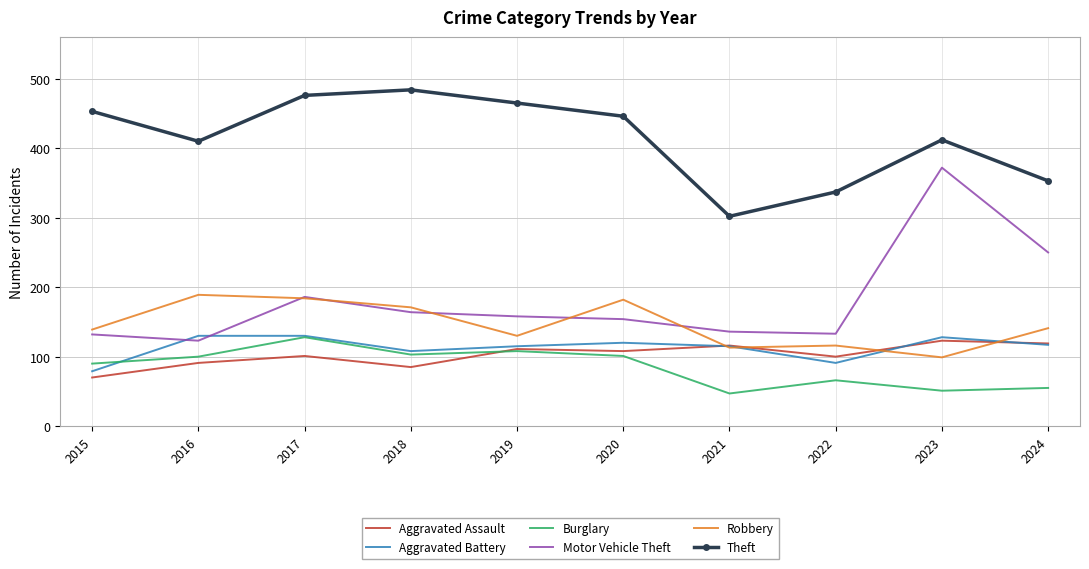

True or false: Theft has more than 2 interior local peaks.

False